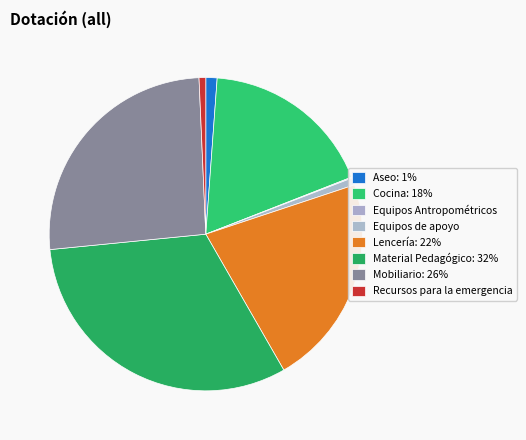

To the nearest percent, what is the difference between the largest and smallest slice percentages?

32%